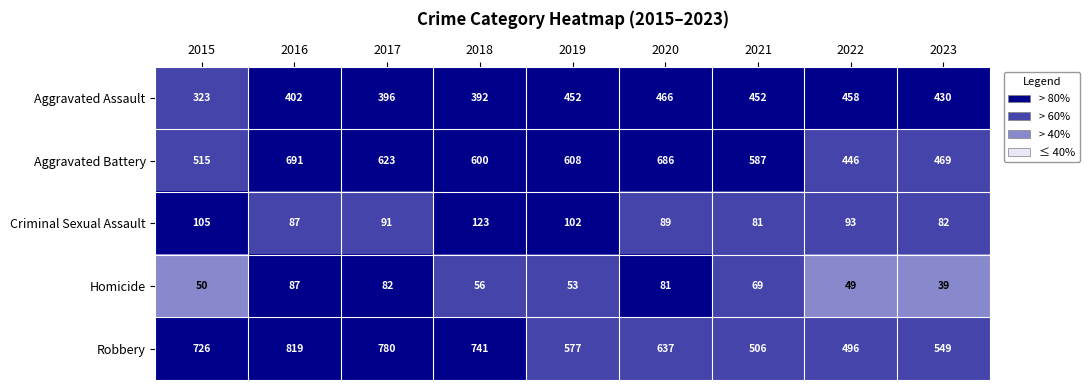

What is the average value of the Aggravated Battery series?

581